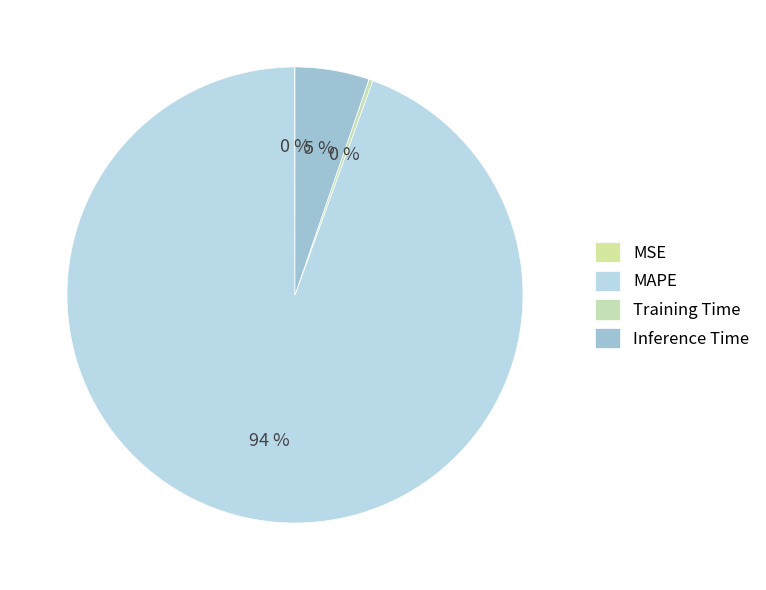

What is the smallest slice in the pie chart?

MSE